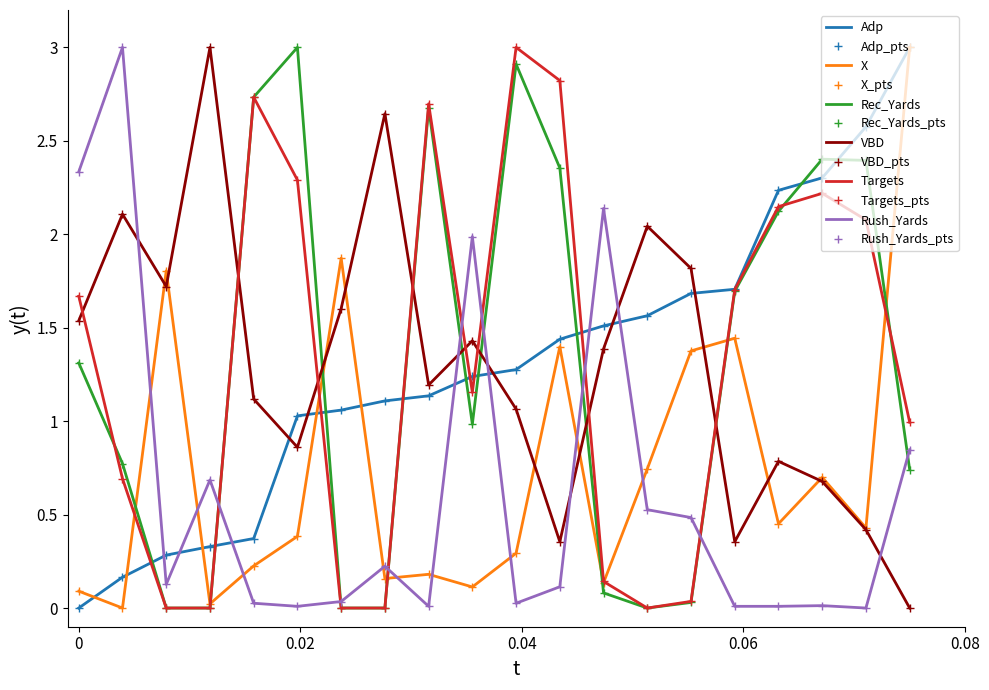

What is the value of the X point at the 14th from the left?

0.7